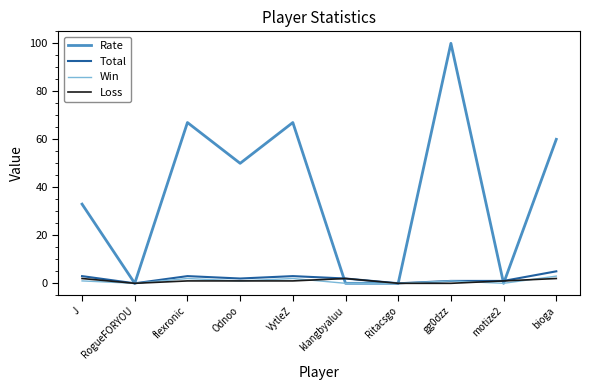

Reading left to right, what are all the values shown in this chart?

Rate: 33	0	67	50	67	0	0	100	0	60
Total: 3	0	3	2	3	2	0	1	1	5
Win: 1	0	2	1	2	0	0	1	0	3
Loss: 2	0	1	1	1	2	0	0	1	2